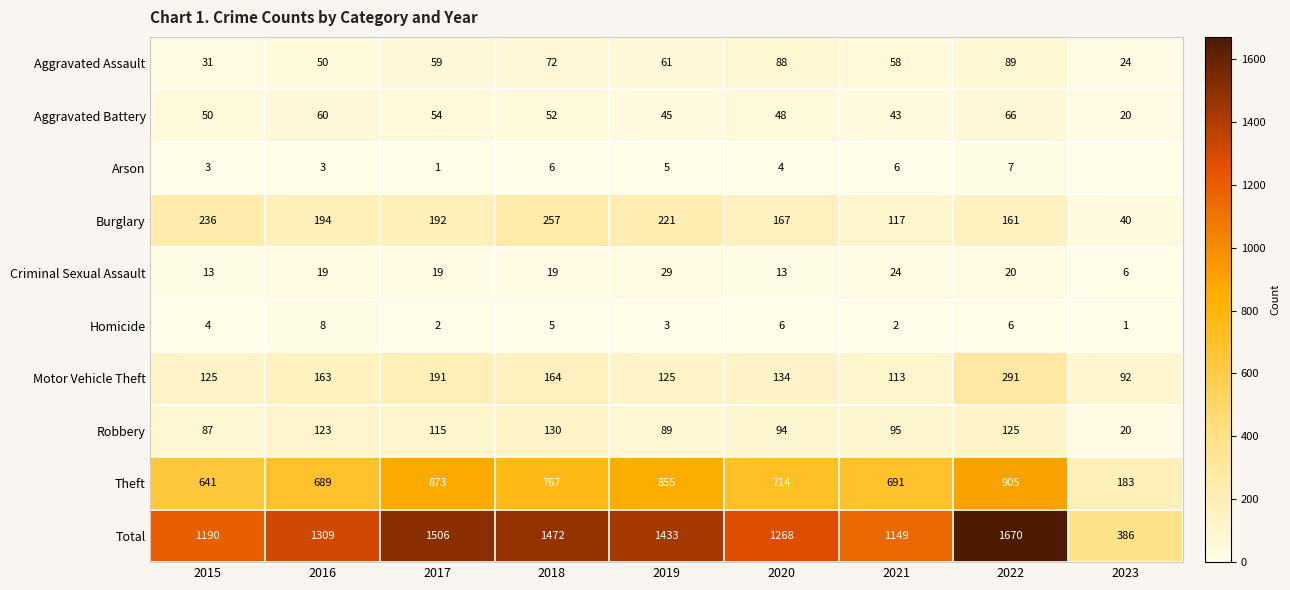

Between 2015 and 2022, which series saw the biggest shift?

Total